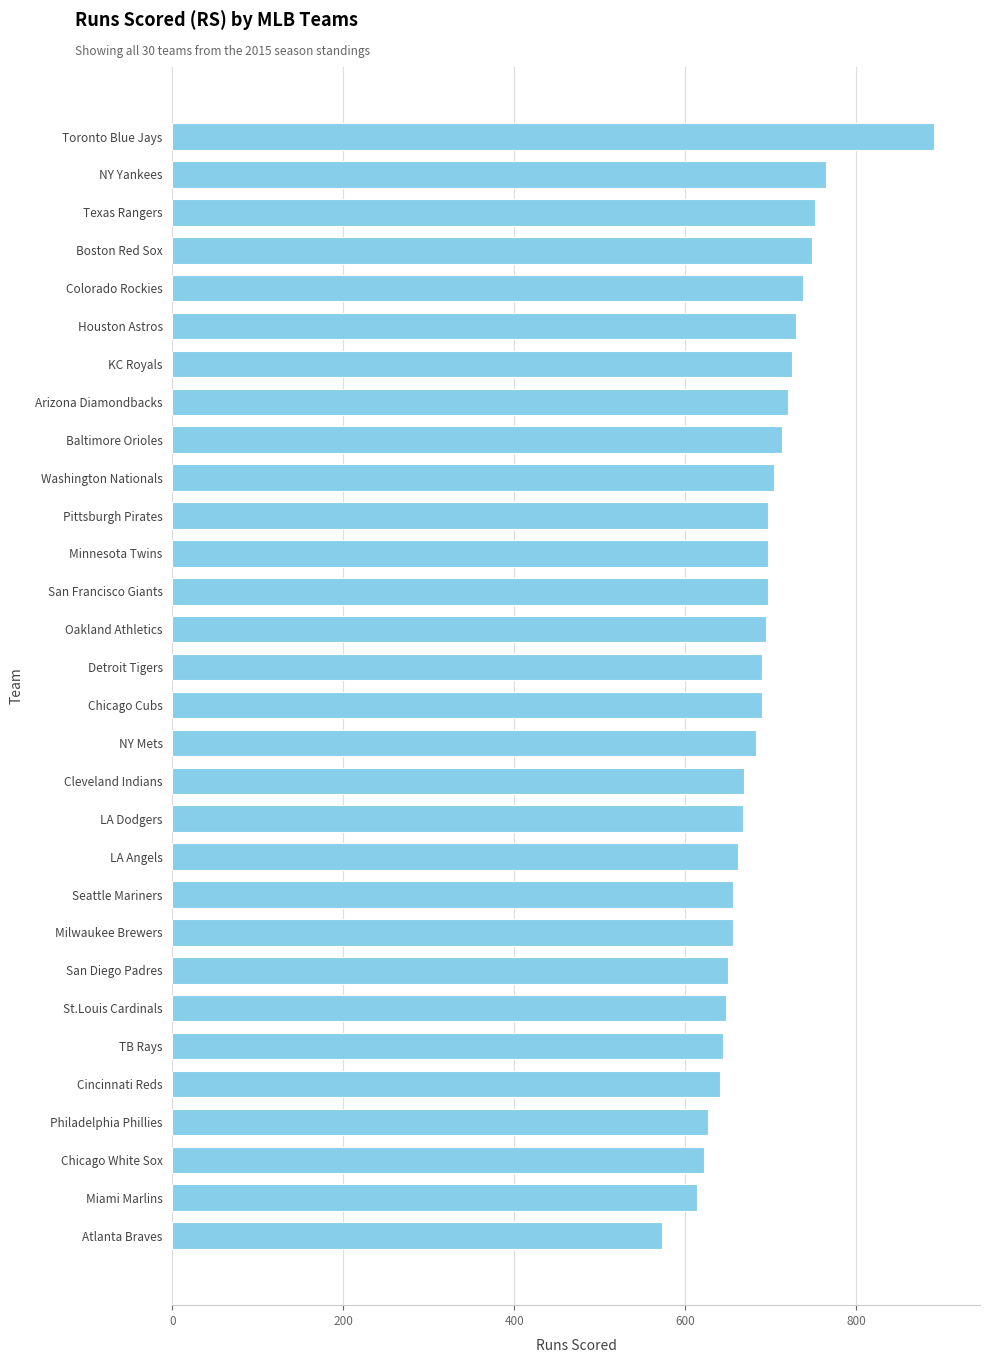

Read the value at San Francisco Giants.

696